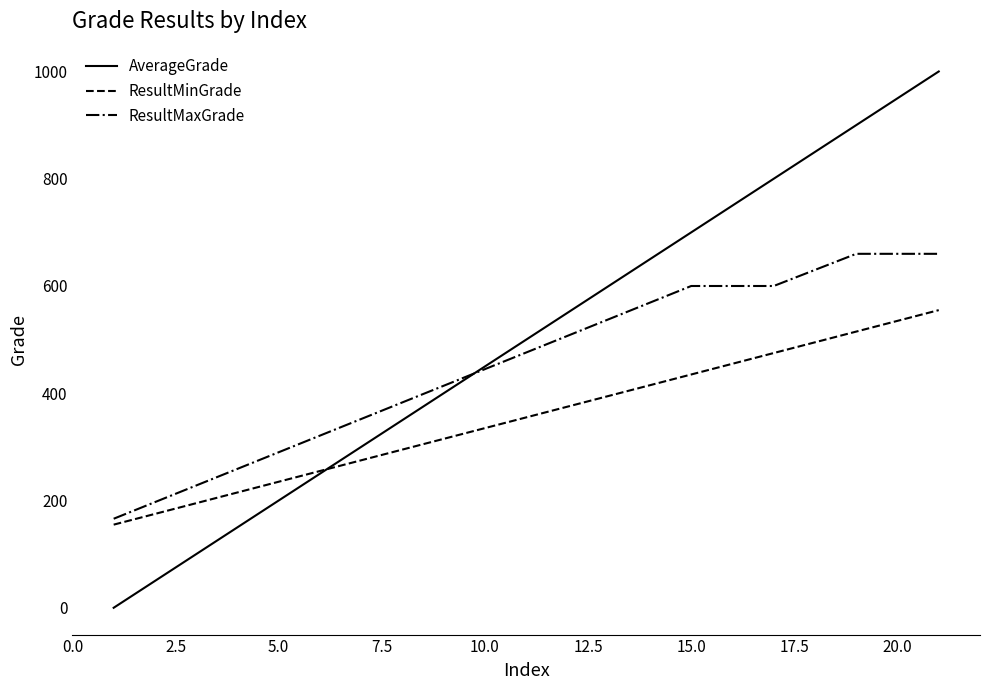

True or false: ResultMinGrade and ResultMaxGrade intersect in this chart.

False